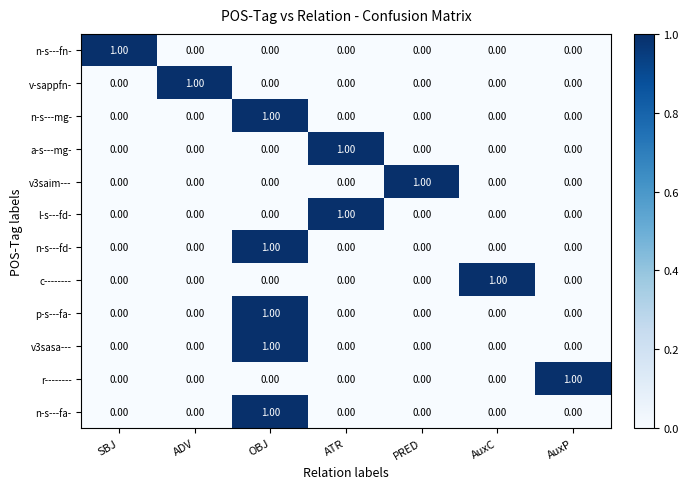

Which category has the highest value in the v-sappfn- series?

ADV